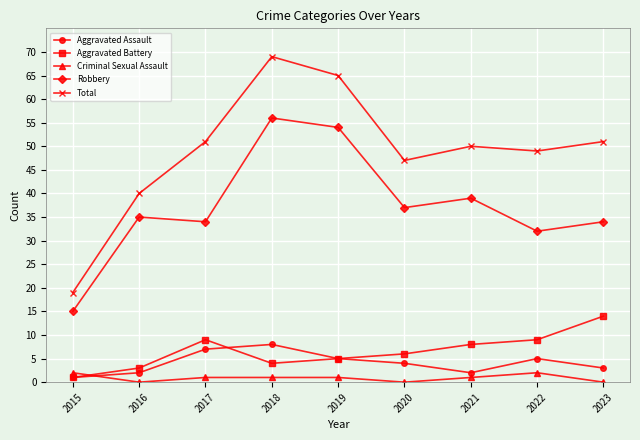

Does the chart display data point markers on the line(s)?

Yes